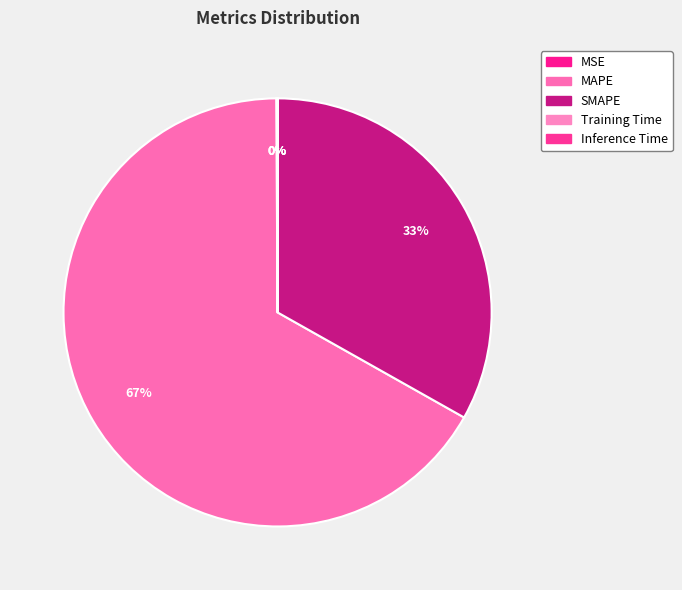

True or false: MAPE accounts for 67% of the total.

True